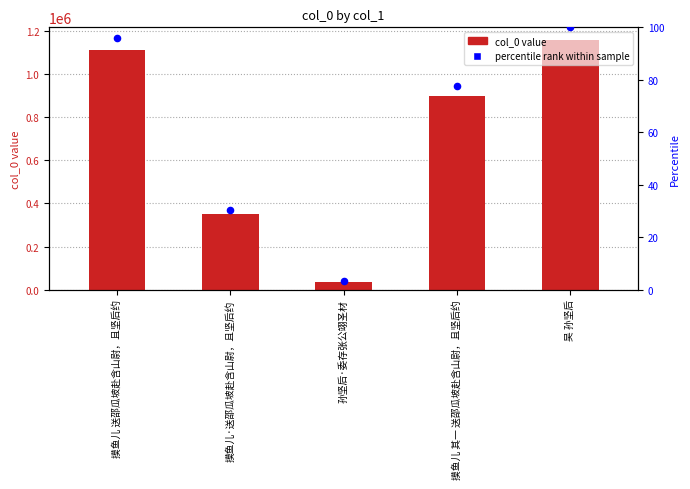

At which category is the sum across all series the highest?

吴 孙坚后